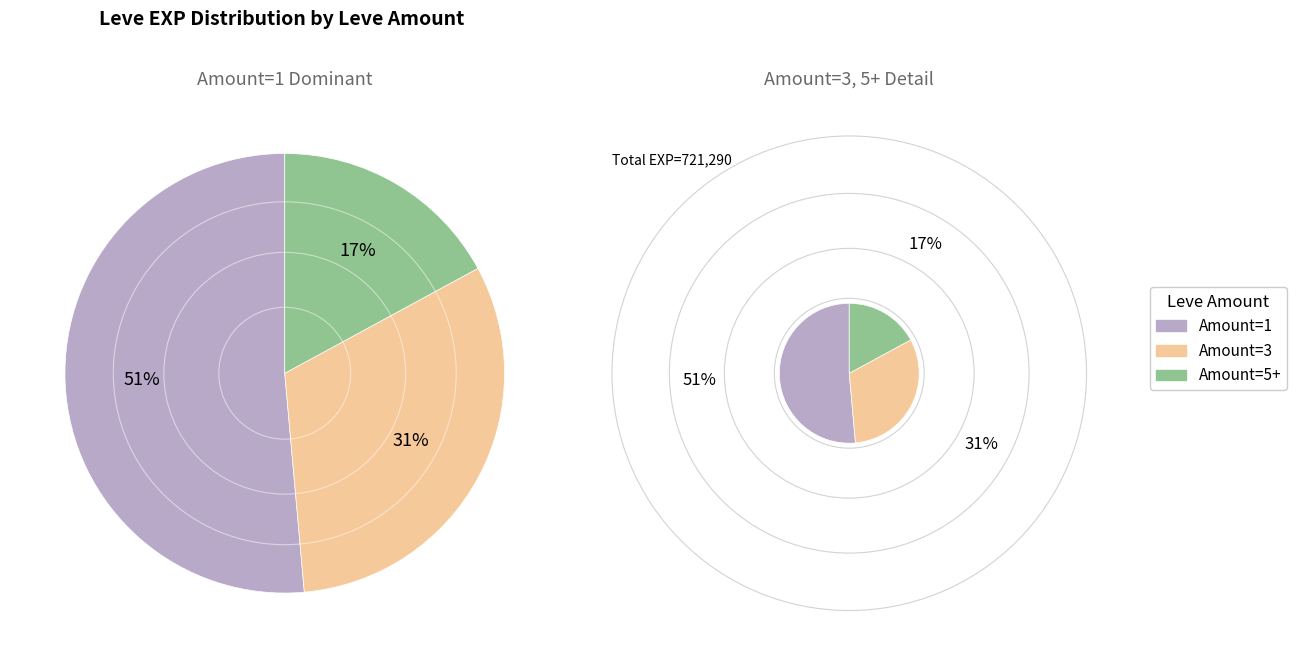

Between 1 and 3, which series saw the biggest shift?

Leve Amount 3